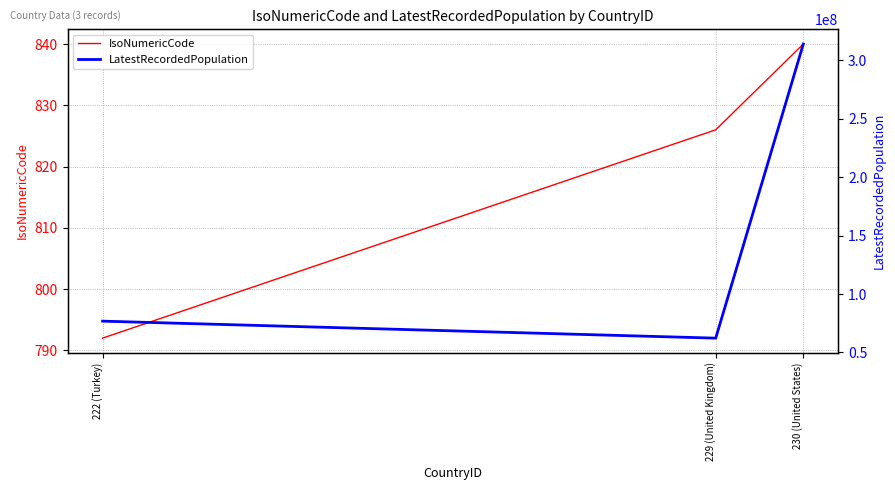

List the labels in order of LatestRecordedPopulation value, smallest first.

229 (United Kingdom), 222 (Turkey), 230 (United States)